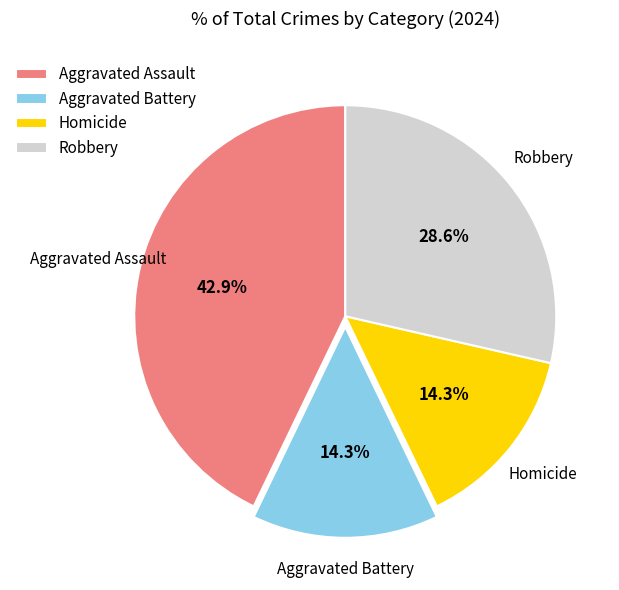

Does Homicide account for over 50% of the chart?

No